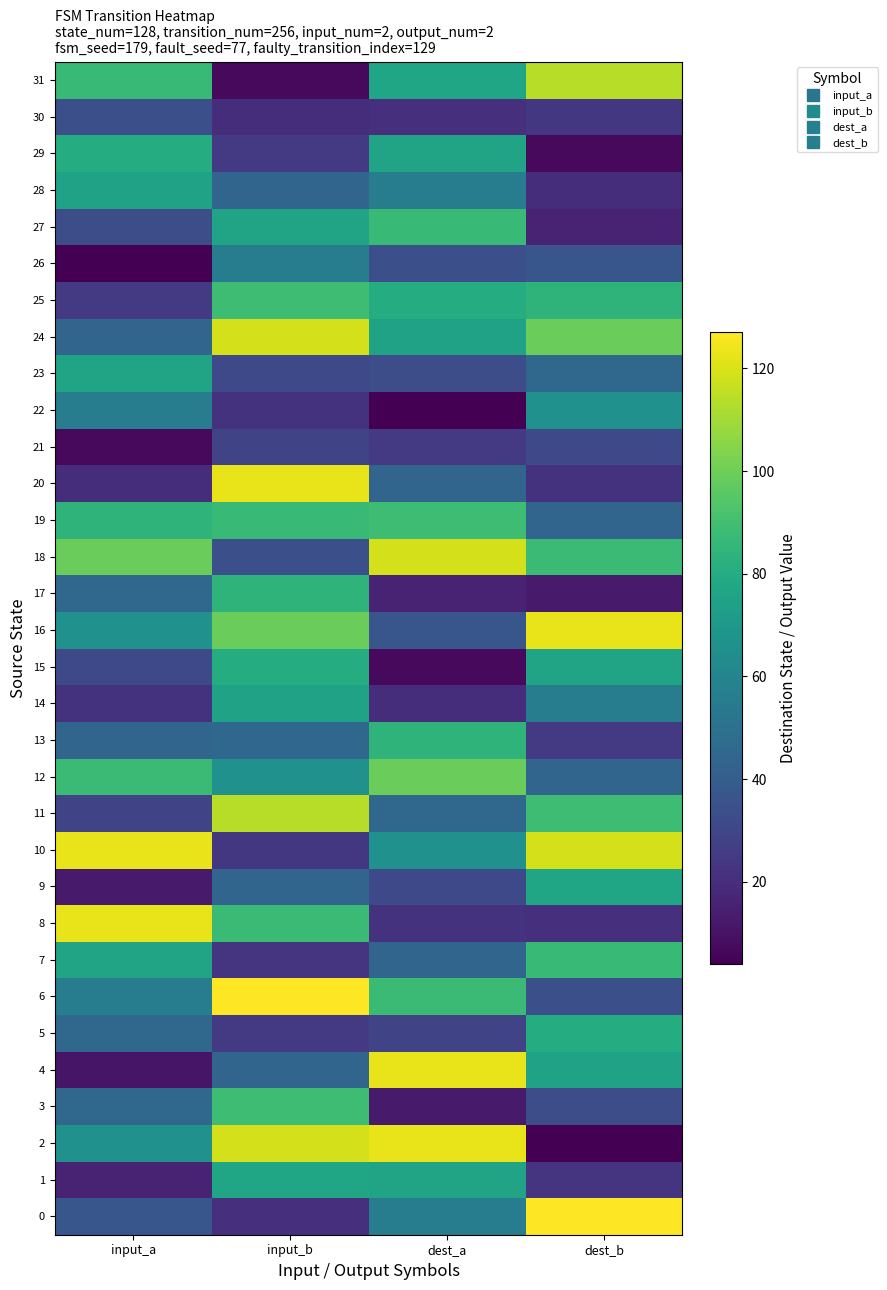

Reading left to right, what are all the values shown in this chart?

0: input_a=37	input_b=21	dest_a=56	dest_b=127
1: input_a=16	input_b=77	dest_a=76	dest_b=23
2: input_a=66	input_b=119	dest_a=123	dest_b=4
3: input_a=45	input_b=89	dest_a=13	dest_b=33
4: input_a=11	input_b=44	dest_a=123	dest_b=75
5: input_a=45	input_b=25	dest_a=29	dest_b=80
6: input_a=56	input_b=127	dest_a=88	dest_b=34
7: input_a=76	input_b=23	dest_a=44	dest_b=87
8: input_a=123	input_b=88	dest_a=22	dest_b=21
9: input_a=13	input_b=44	dest_a=31	dest_b=77
10: input_a=123	input_b=24	dest_a=66	dest_b=119
11: input_a=29	input_b=114	dest_a=45	dest_b=89
12: input_a=88	input_b=66	dest_a=99	dest_b=44
13: input_a=44	input_b=45	dest_a=84	dest_b=25
14: input_a=22	input_b=75	dest_a=20	dest_b=56
15: input_a=31	input_b=80	dest_a=7	dest_b=76
16: input_a=66	input_b=99	dest_a=37	dest_b=123
17: input_a=45	input_b=84	dest_a=16	dest_b=13
18: input_a=99	input_b=34	dest_a=119	dest_b=88
19: input_a=84	input_b=87	dest_a=89	dest_b=44
20: input_a=20	input_b=123	dest_a=44	dest_b=22
21: input_a=7	input_b=29	dest_a=25	dest_b=31
22: input_a=56	input_b=22	dest_a=4	dest_b=66
23: input_a=76	input_b=31	dest_a=33	dest_b=45
24: input_a=44	input_b=119	dest_a=75	dest_b=99
25: input_a=25	input_b=89	dest_a=80	dest_b=84
26: input_a=4	input_b=56	dest_a=34	dest_b=37
27: input_a=33	input_b=76	dest_a=87	dest_b=16
28: input_a=75	input_b=44	dest_a=56	dest_b=20
29: input_a=80	input_b=25	dest_a=76	dest_b=7
30: input_a=34	input_b=20	dest_a=21	dest_b=24
31: input_a=87	input_b=7	dest_a=77	dest_b=114